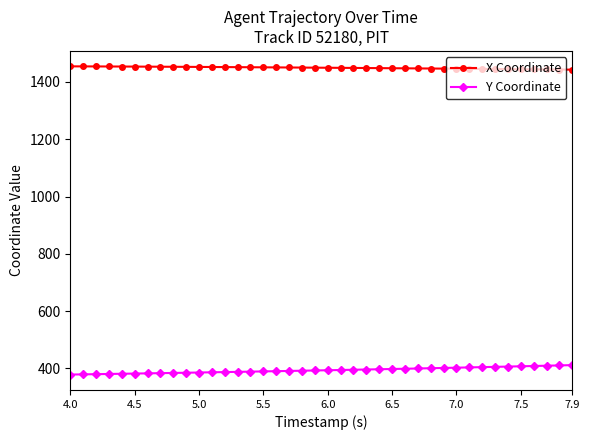

Which series has the largest total across all categories?

X Coordinate